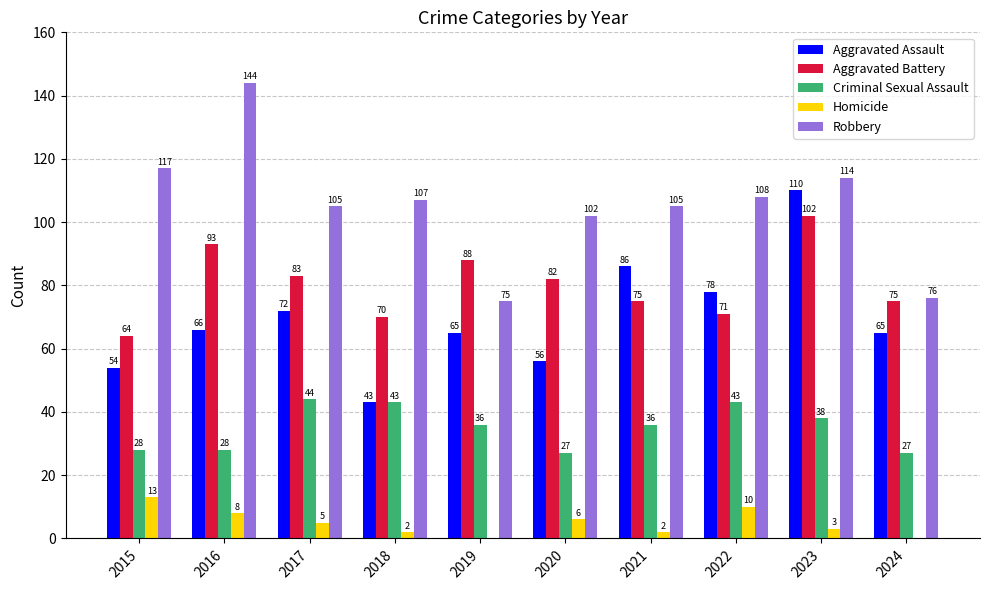

Between 2019 and 2023, which series saw the biggest shift?

Aggravated Assault